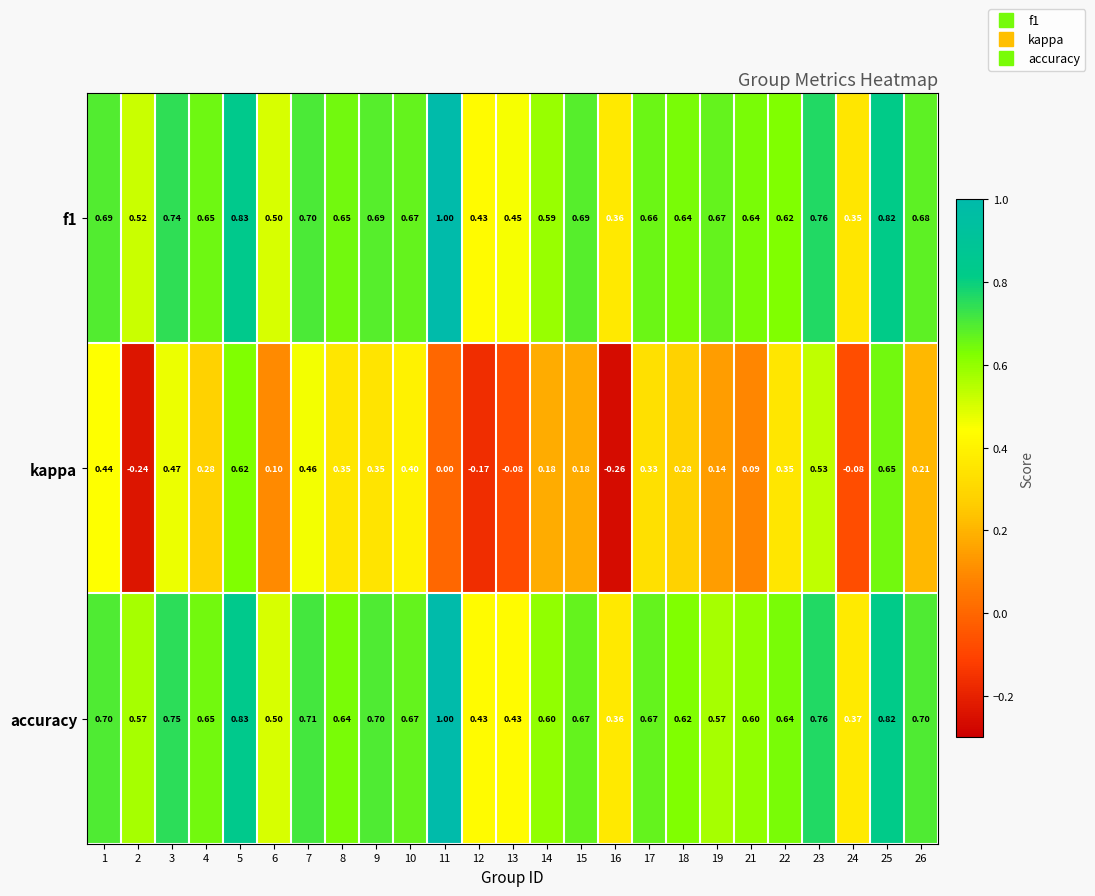

Which series changed the most between 17 and 24?

kappa